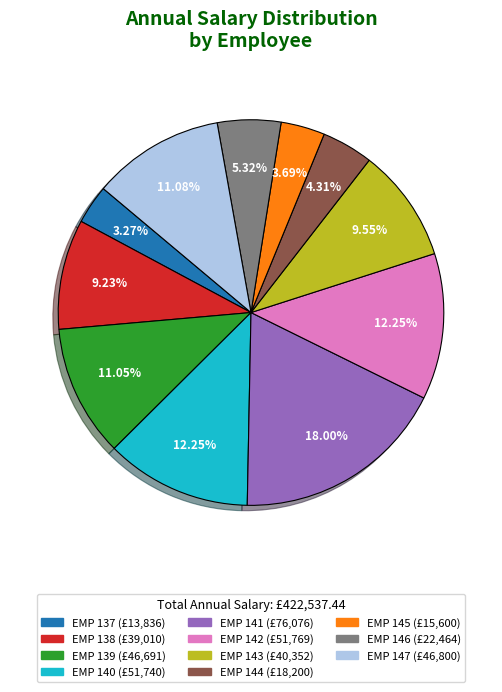

To the nearest percent, what is the difference between the largest and smallest slice percentages?

15%